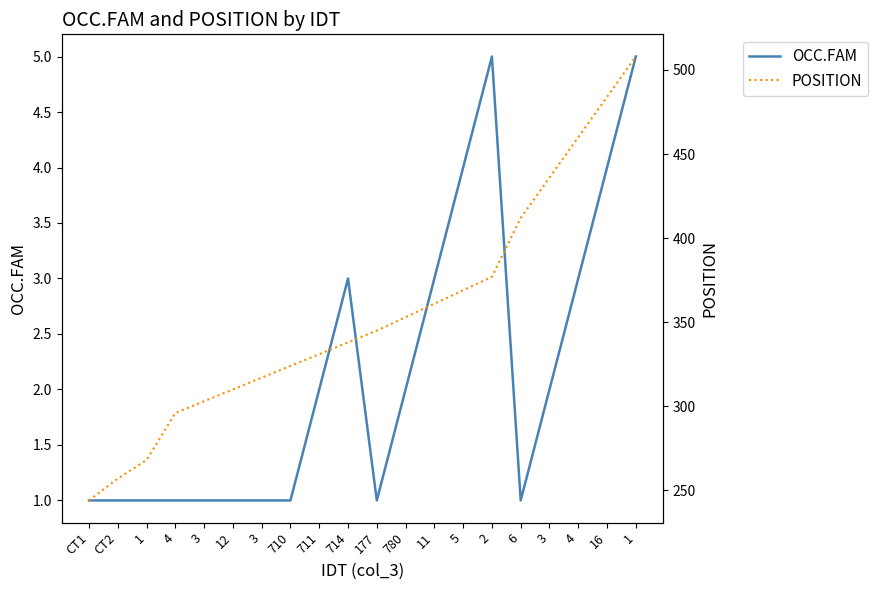

The POSITION series shows 588 at 5. True or false?

False